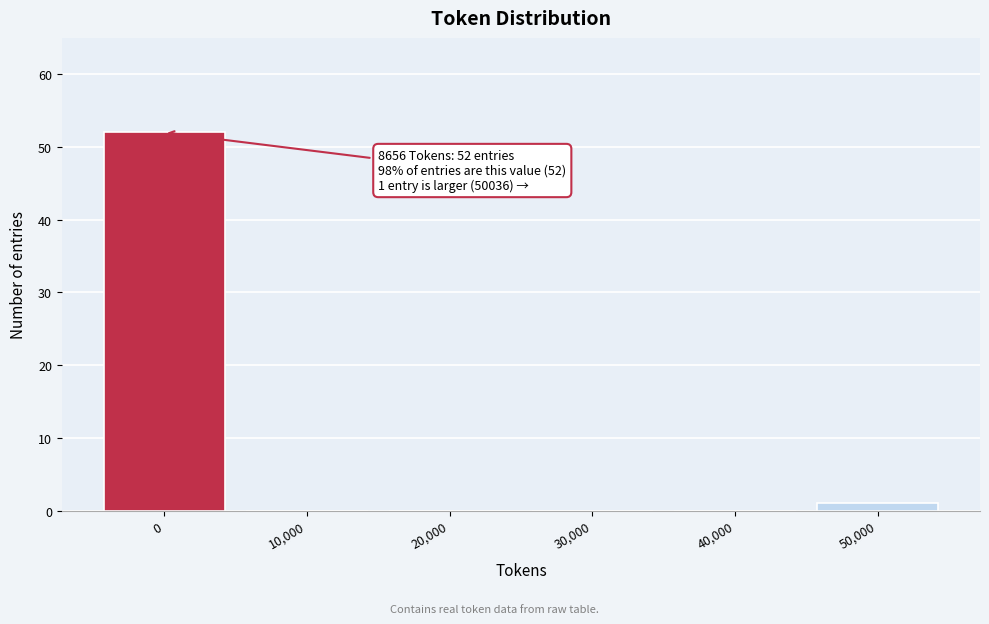

Reading left to right, list all the values displayed in this chart.

0=52	10,000=0	20,000=0	30,000=0	40,000=0	50,000=1